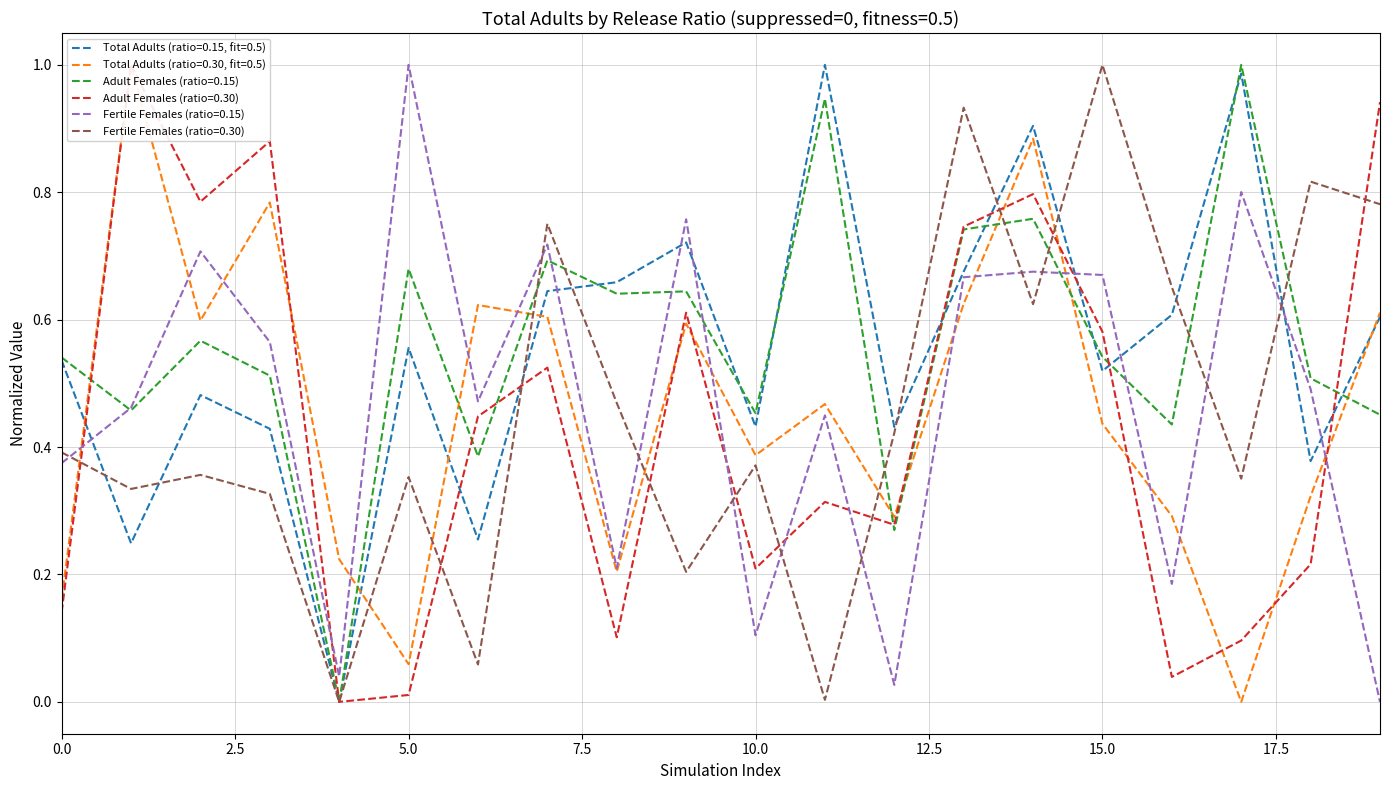

What is the greatest value displayed?

1.0